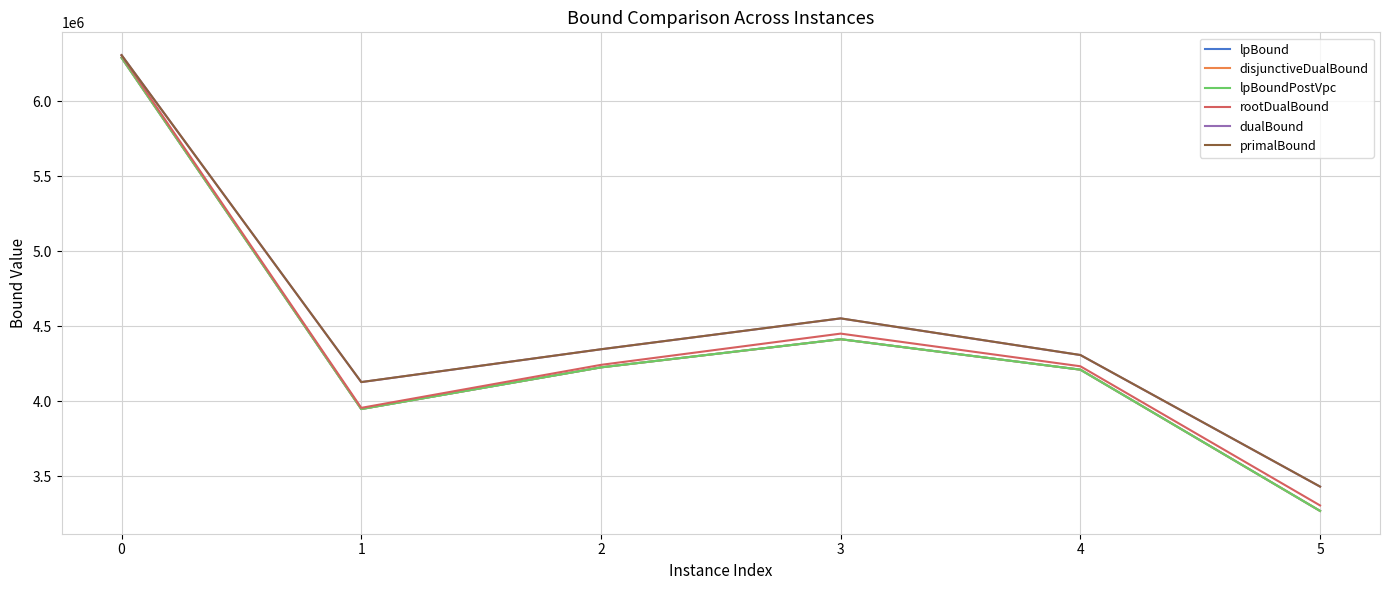

What is the minimum value for dualBound?

3431020.8